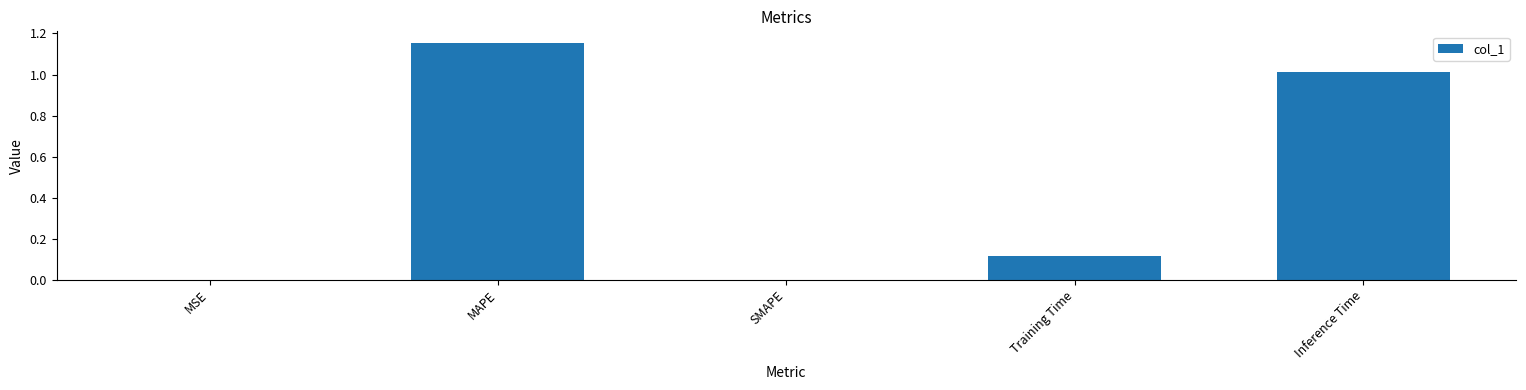

The chart shows a value of 0.3 at Inference Time. True or false?

False